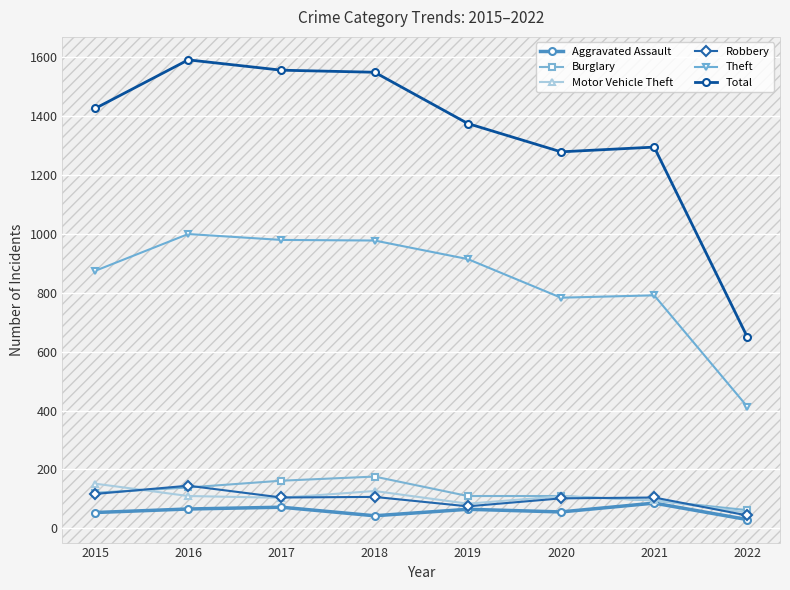

Is it true that Aggravated Assault equals 72 at 2017?

True